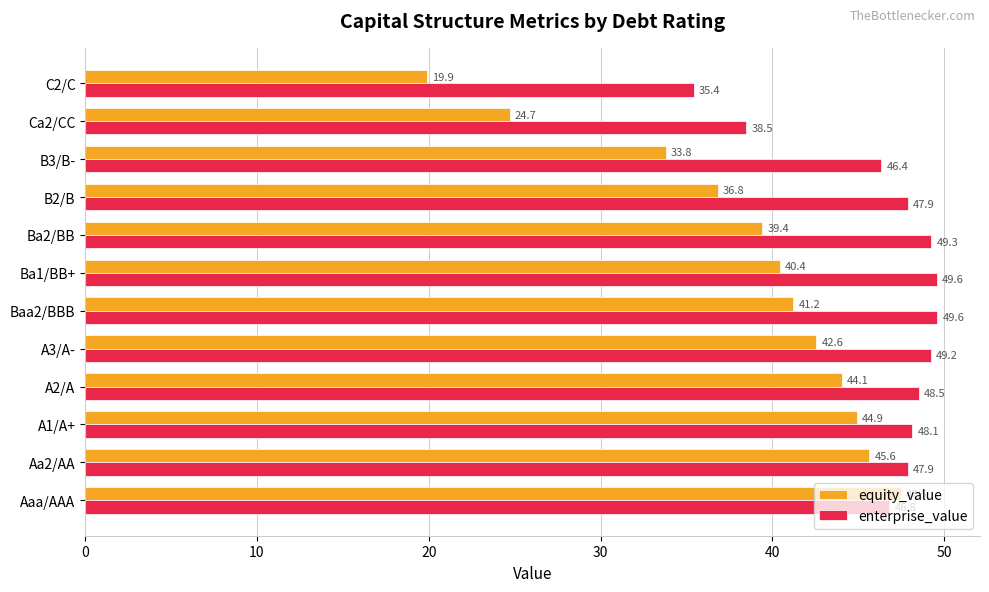

What is the difference between the highest and lowest values at Aa2/AA?

2.3